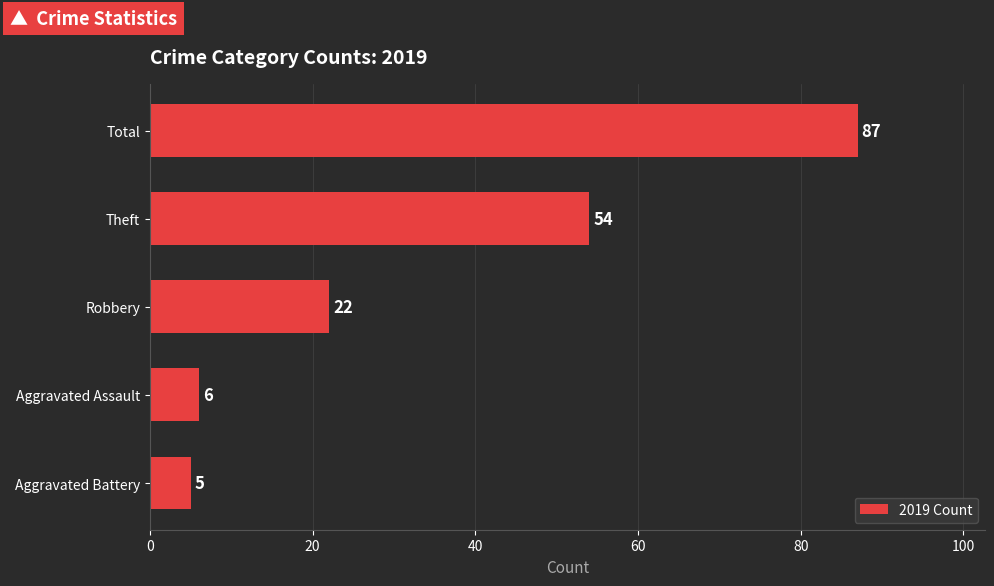

Reading bottom to top, extract all data points from this chart.

5	6	22	54	87